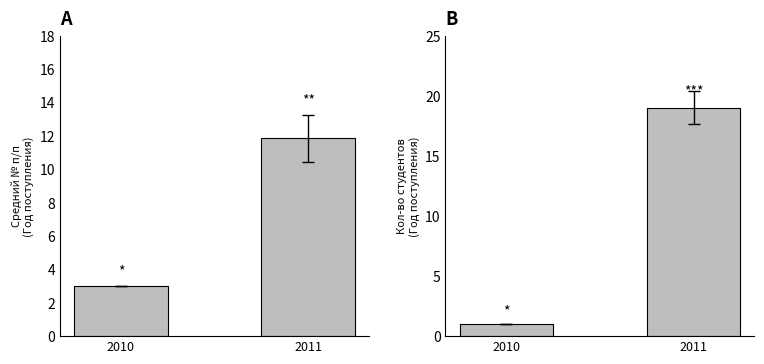

Is the value of Год поступления at 2010 greater than the value of Количество студентов at 2010?

Yes